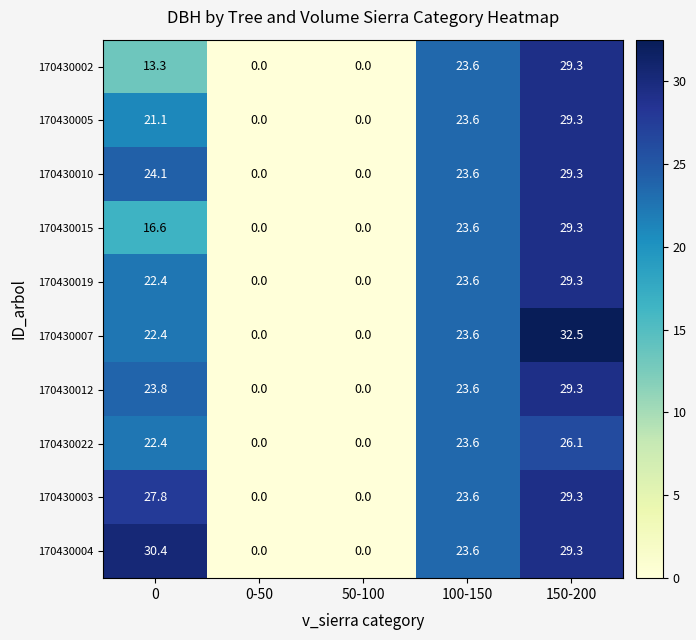

At how many categories does at least one series exceed 5?

3